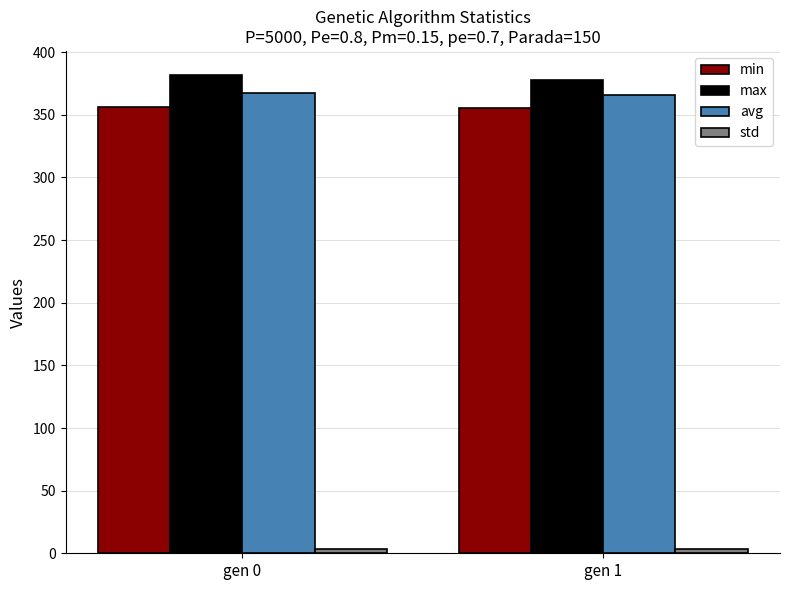

How many bars are there in total?

8